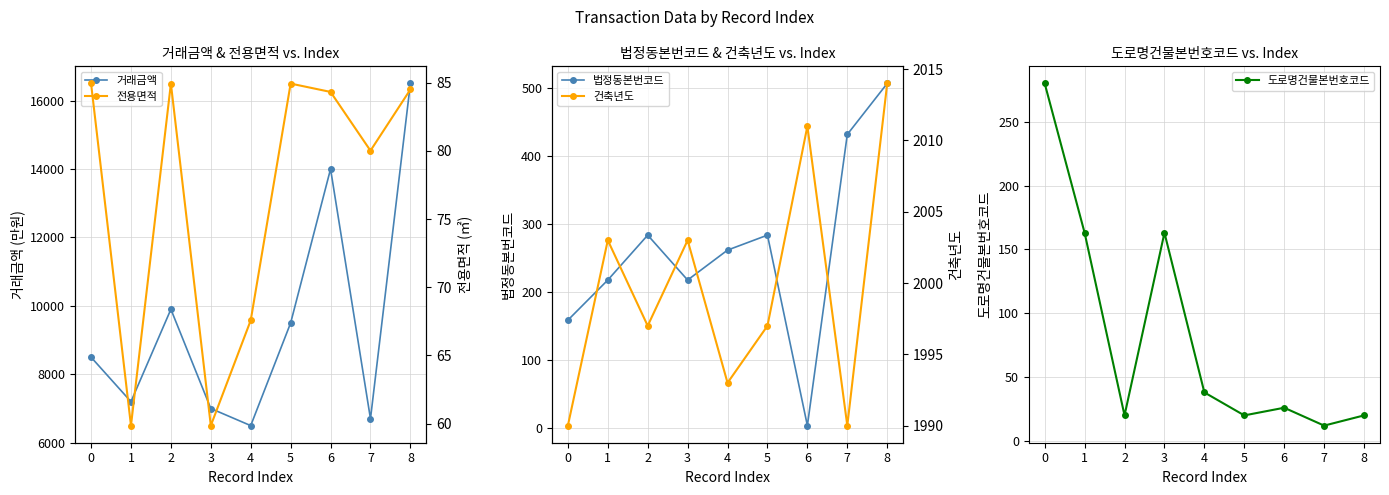

What are all the series names shown in the legend?

거래금액, 법정동본번코드, 도로명건물본번호코드, 전용면적, 건축년도